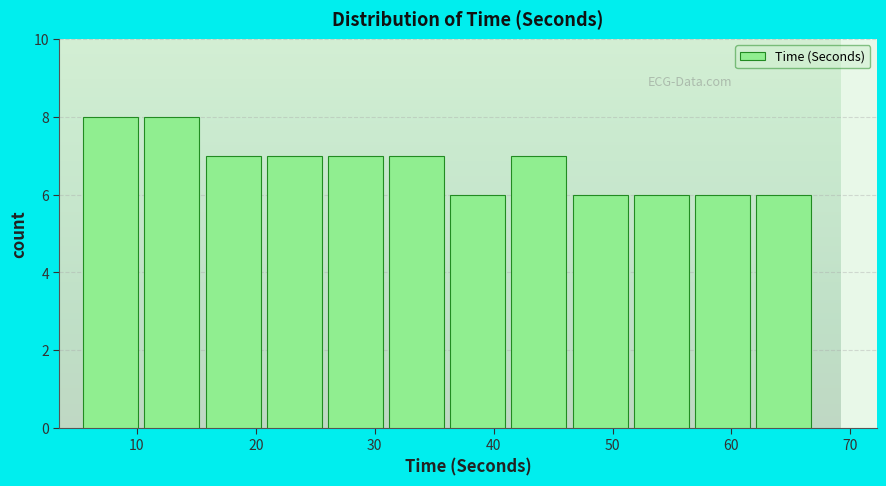

Reading left to right, transcribe this chart: for each bar, give the range it covers on the x-axis and its height. Neither the bar edges nor the heights are printed on the chart, so give them approximately, as read against the axes.

5 to 11: 8
11 to 16: 8
16 to 21: 7
21 to 26: 7
26 to 31: 7
31 to 36: 7
36 to 41: 6
41 to 47: 7
47 to 52: 6
52 to 57: 6
57 to 62: 6
62 to 67: 6